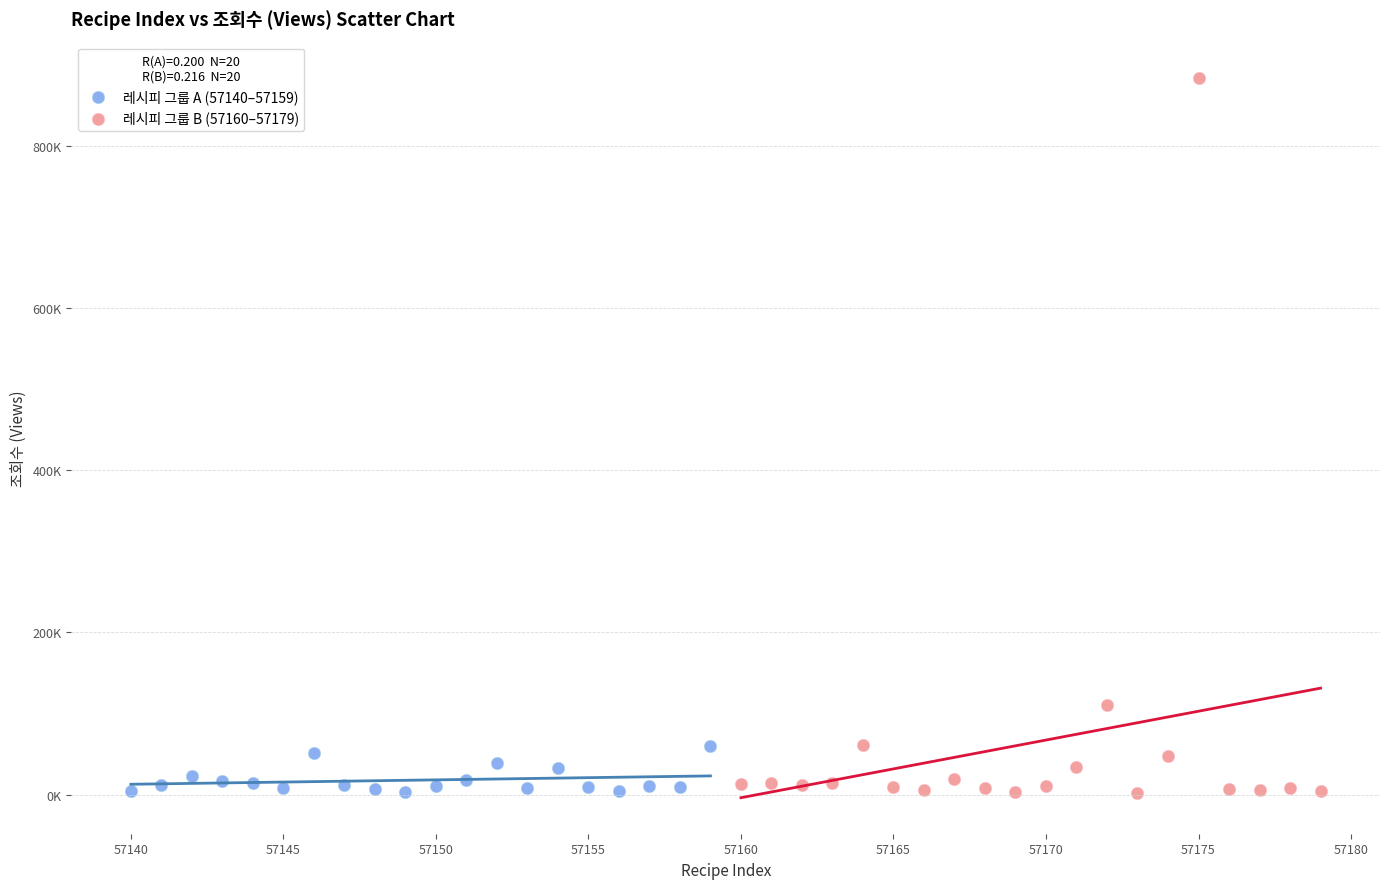

What are all the series names shown in the legend?

레시피 그룹 A (57140–57159), 레시피 그룹 B (57160–57179)